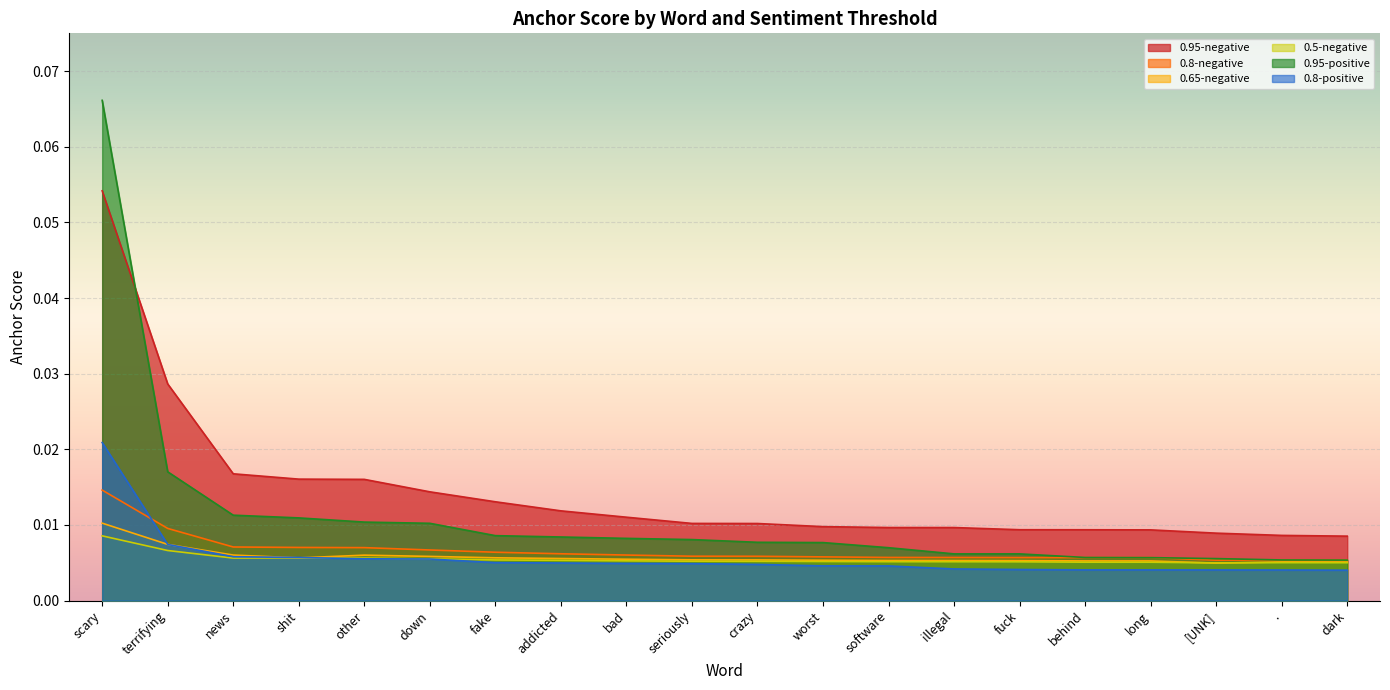

Rank the series by their maximum value, from lowest to highest.

0.5-negative, 0.65-negative, 0.8-negative, 0.8-positive, 0.95-negative, 0.95-positive